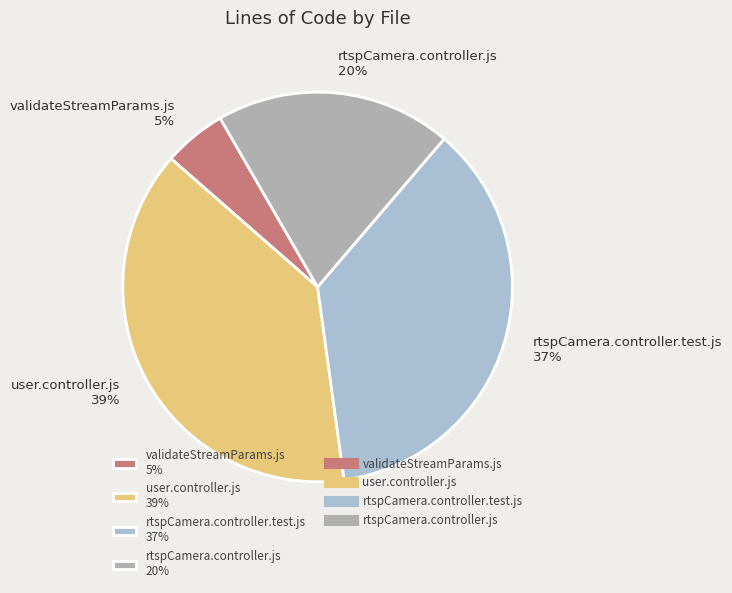

Combined, do rtspCamera.controller.js 20% and validateStreamParams.js 5% account for over 50%?

No